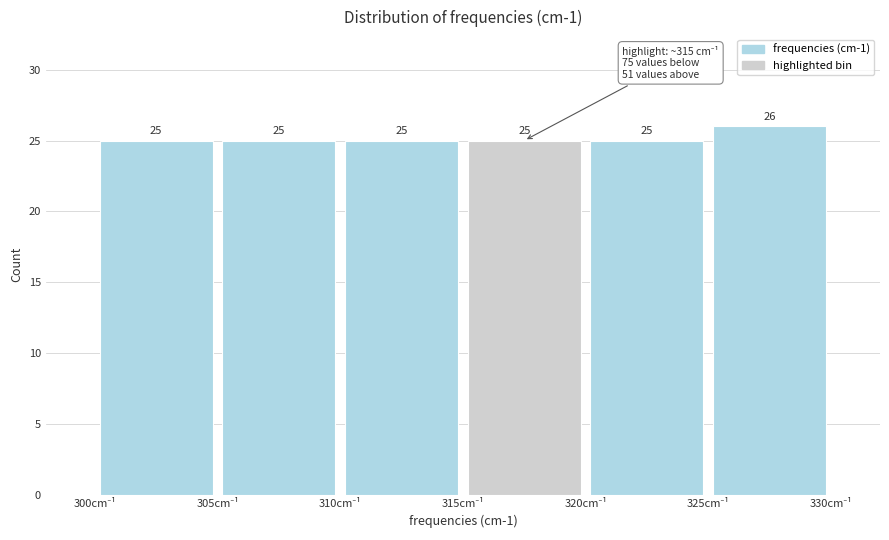

Reading left to right, list every bar in this chart as the range it spans on the x-axis followed by its height.

300 to 305: 25
305 to 310: 25
310 to 315: 25
315 to 320: 25
320 to 325: 25
325 to 330: 26